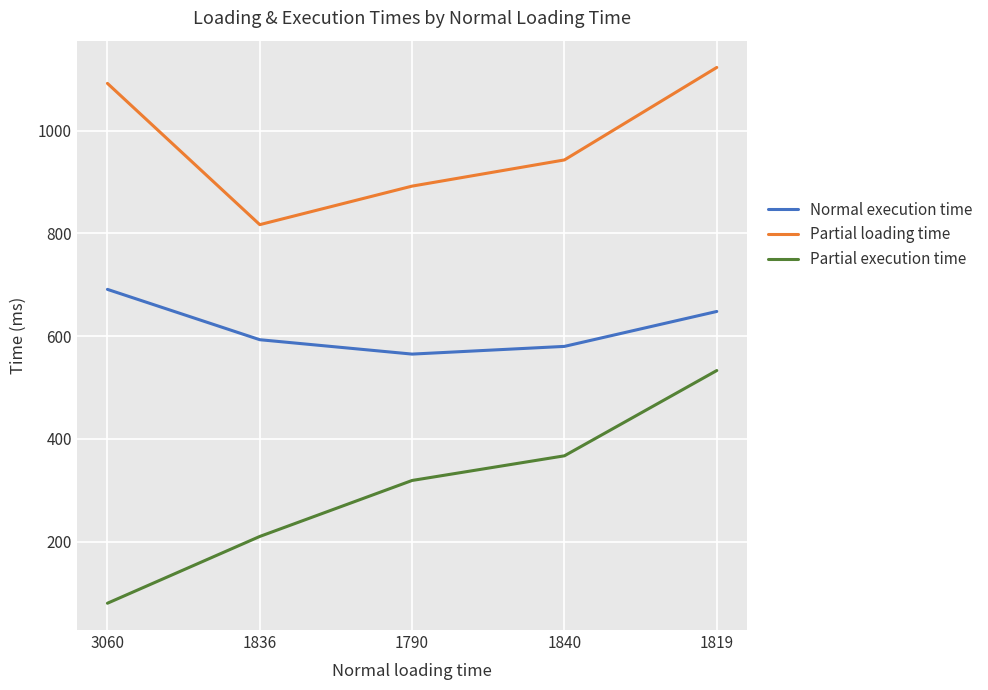

Which series has the largest range (max minus min)?

Partial execution time